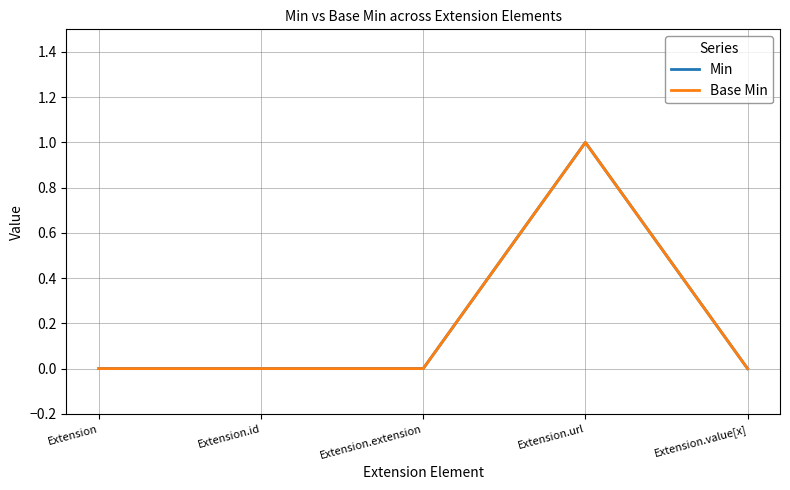

Is this an area chart (filled region under the line)?

No